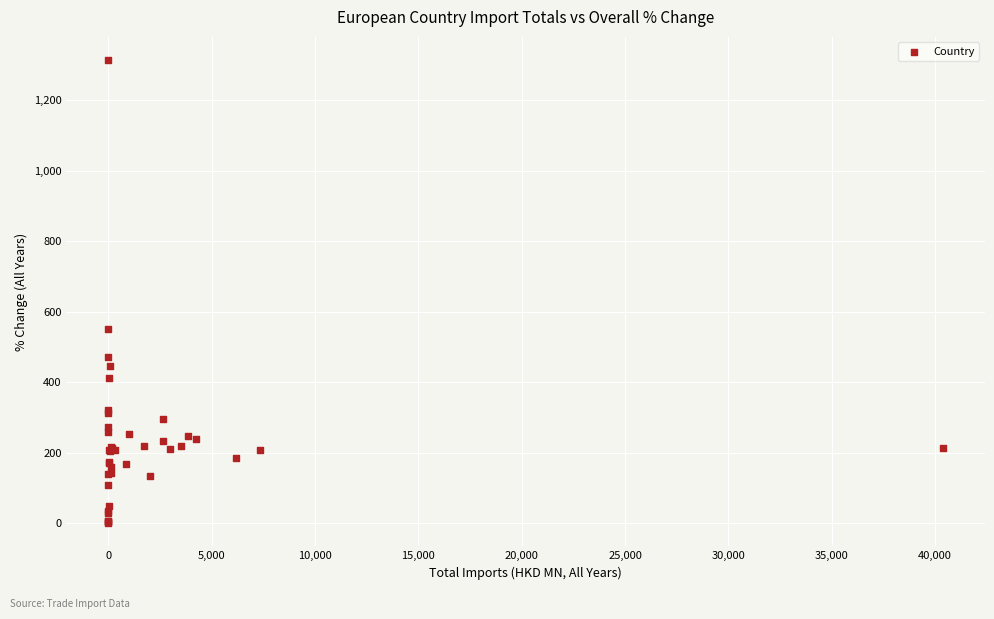

What Y value in the scatter plot is closest to 657?

551.1